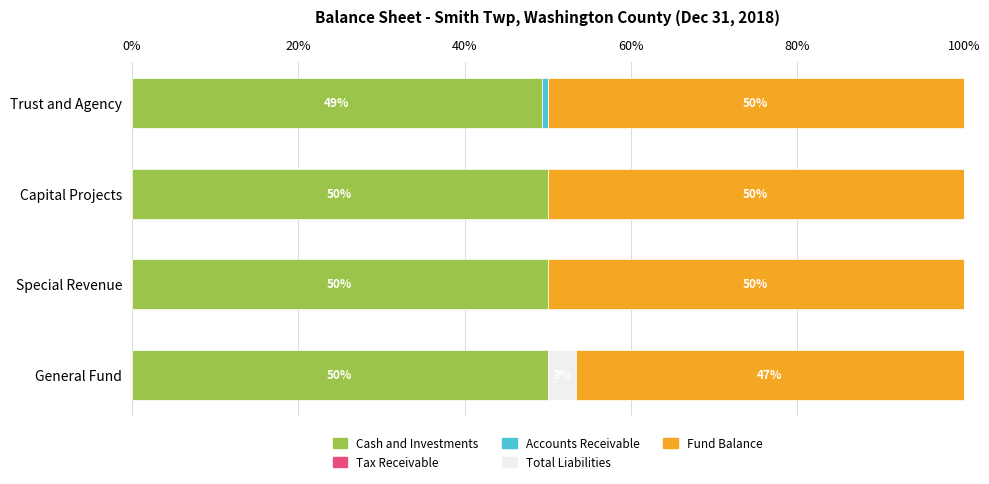

The Cash and Investments series shows 81.8 at Special Revenue. True or false?

False